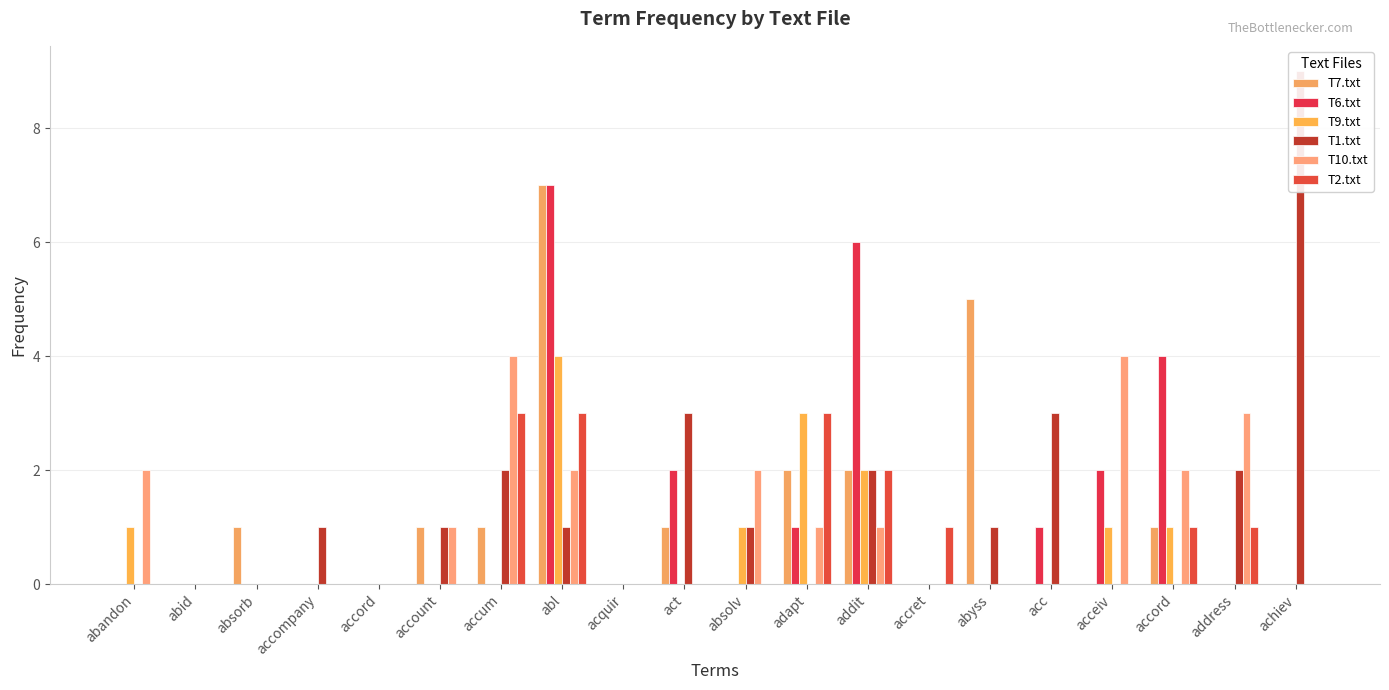

How many bars are there in each group?

6